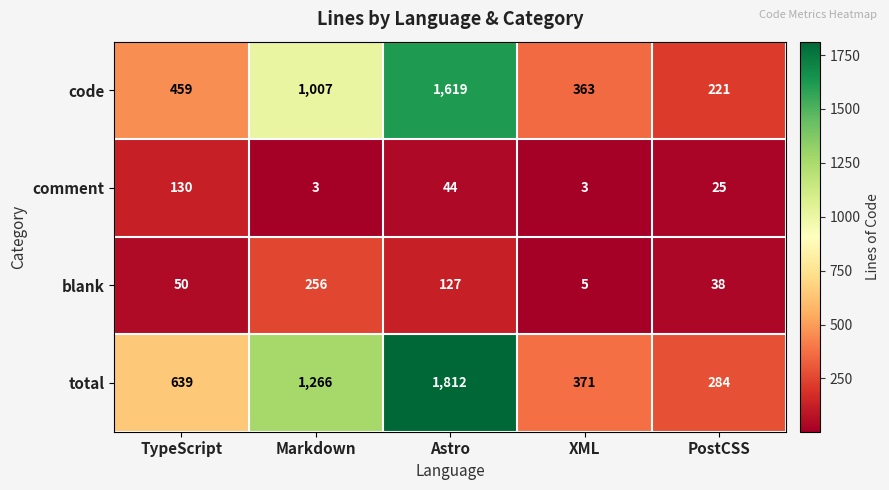

Which category has the lowest value in the blank series?

XML